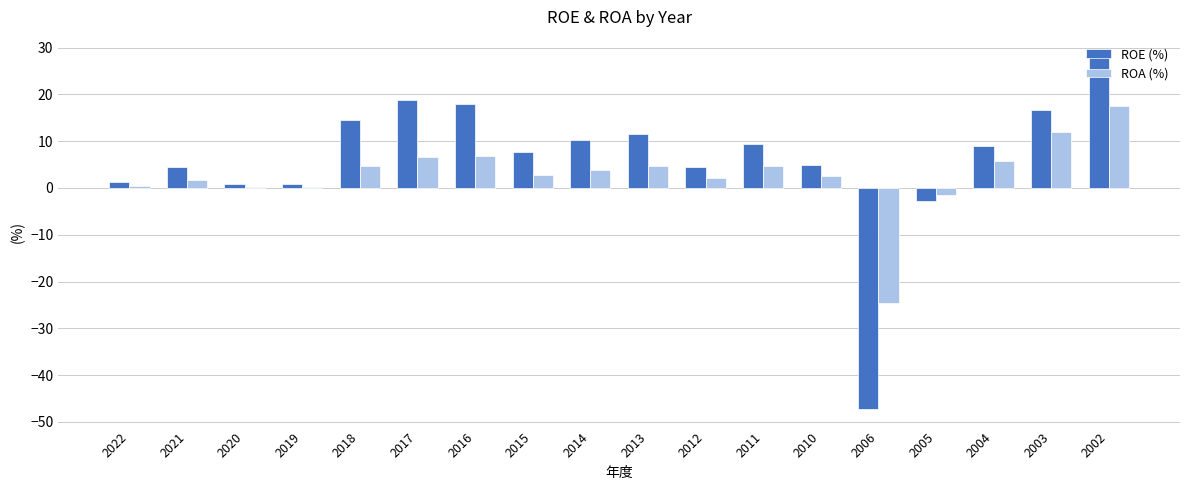

Are the bars grouped side by side (vs. stacked)?

Yes